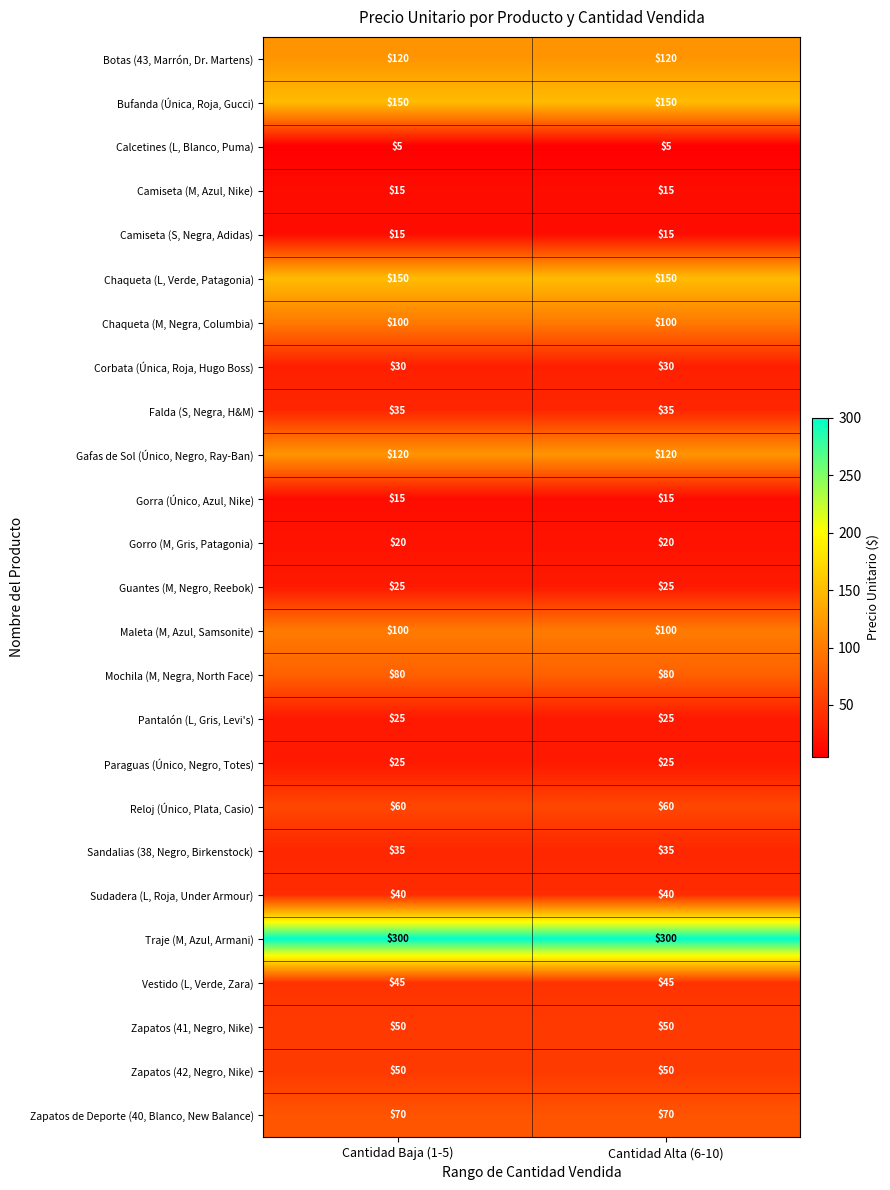

What value does the Bufanda (Única, Roja, Gucci) series have at Cantidad Alta (6-10)?

150